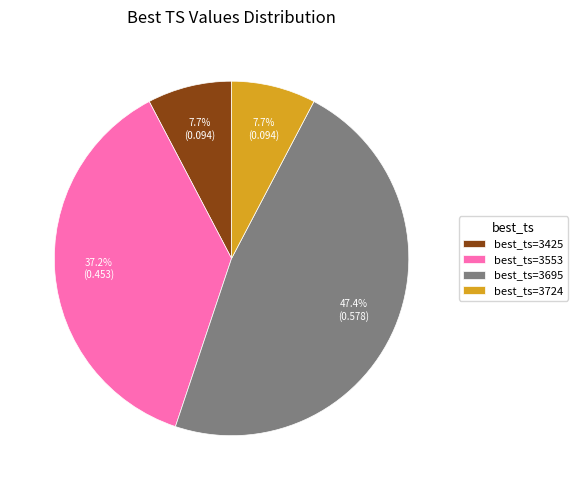

Is there a majority slice in this chart?

No